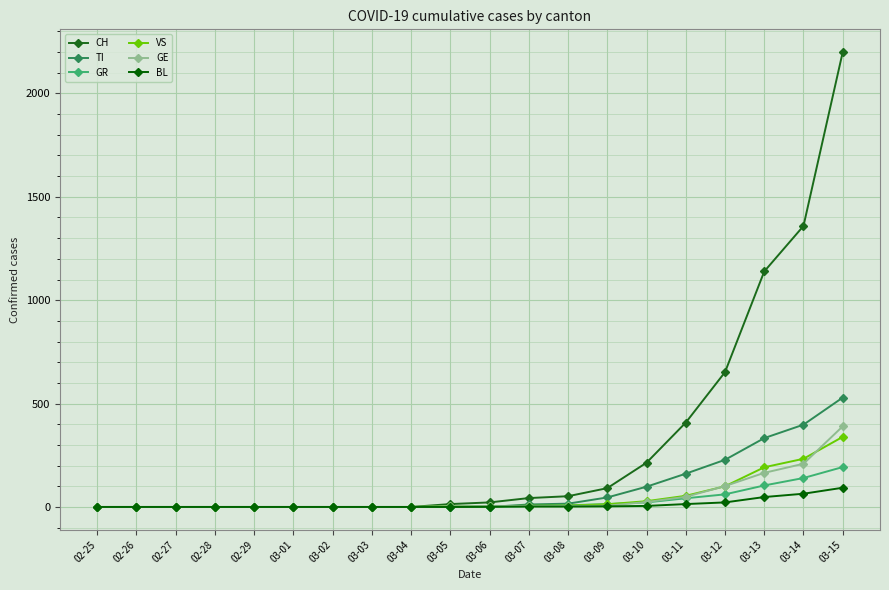

What is the value of the TI point at the 20th from the left?

529